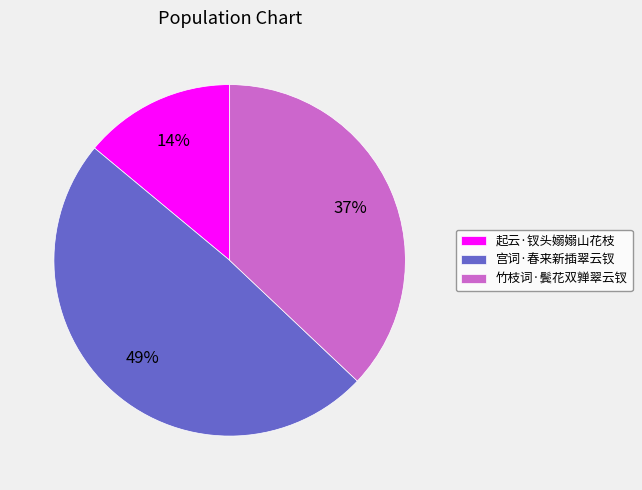

The 起云·钗头嫋嫋山花枝 slice represents 3% of the pie. True or false?

False